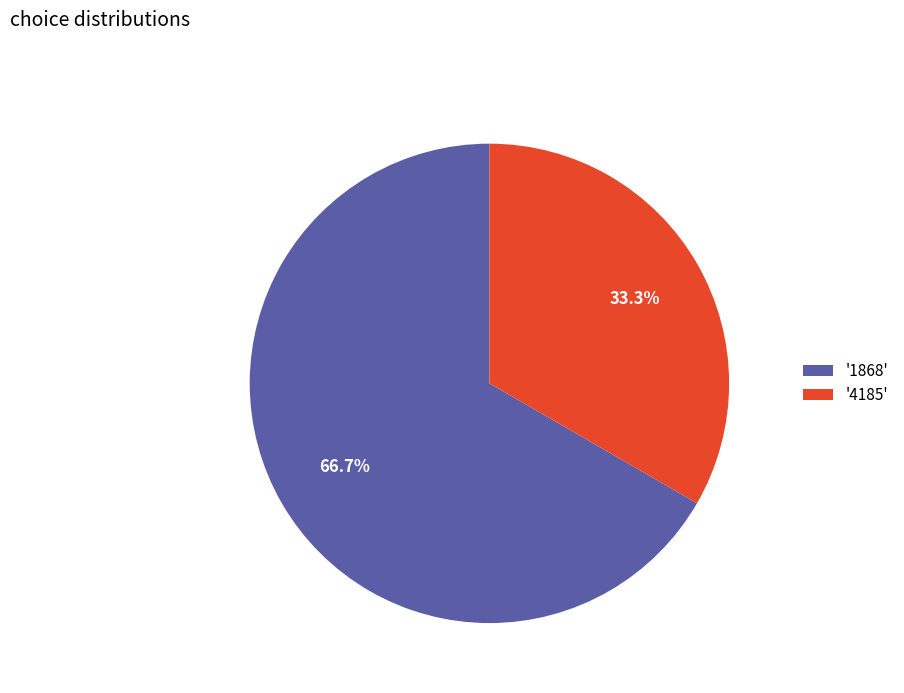

Is there a majority slice in this chart?

Yes